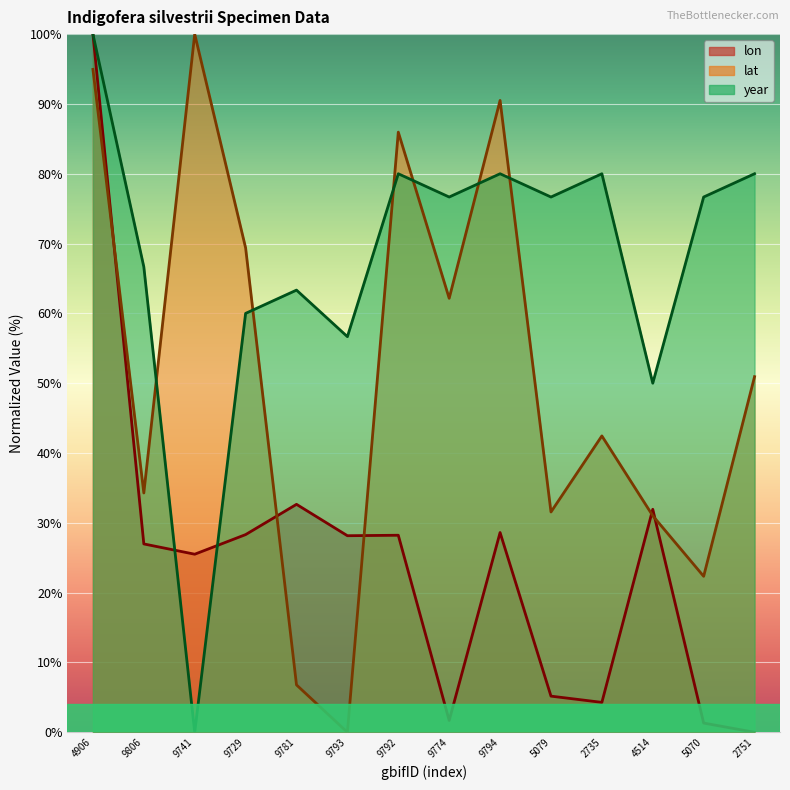

Where do year and lat first cross each other?

9806 and 9741